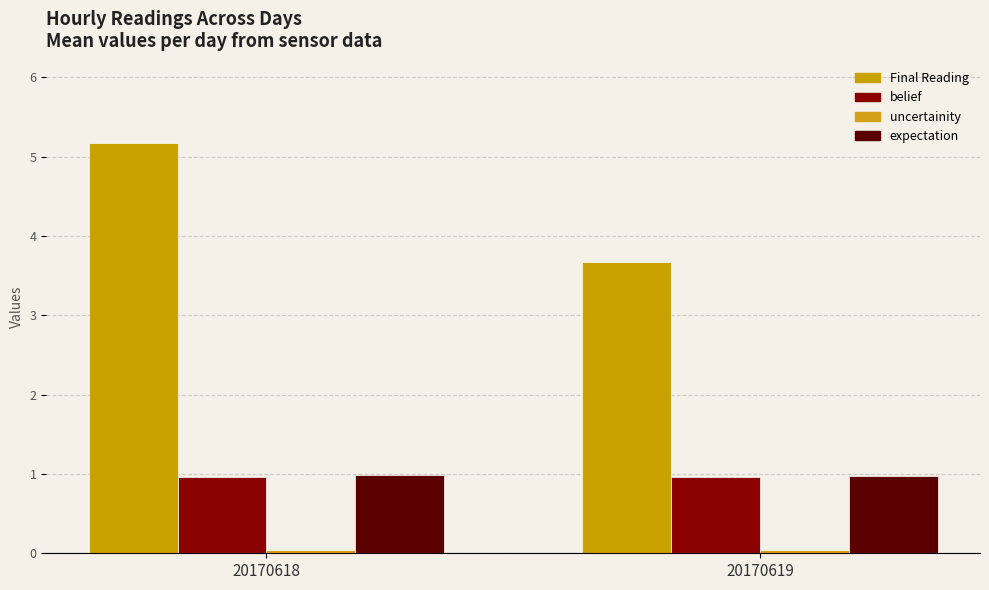

Reading left to right, extract all data points from this chart.

Final Reading: 5.2	3.7
belief: 1.0	1.0
uncertainity: 0.0	0.0
expectation: 1.0	1.0